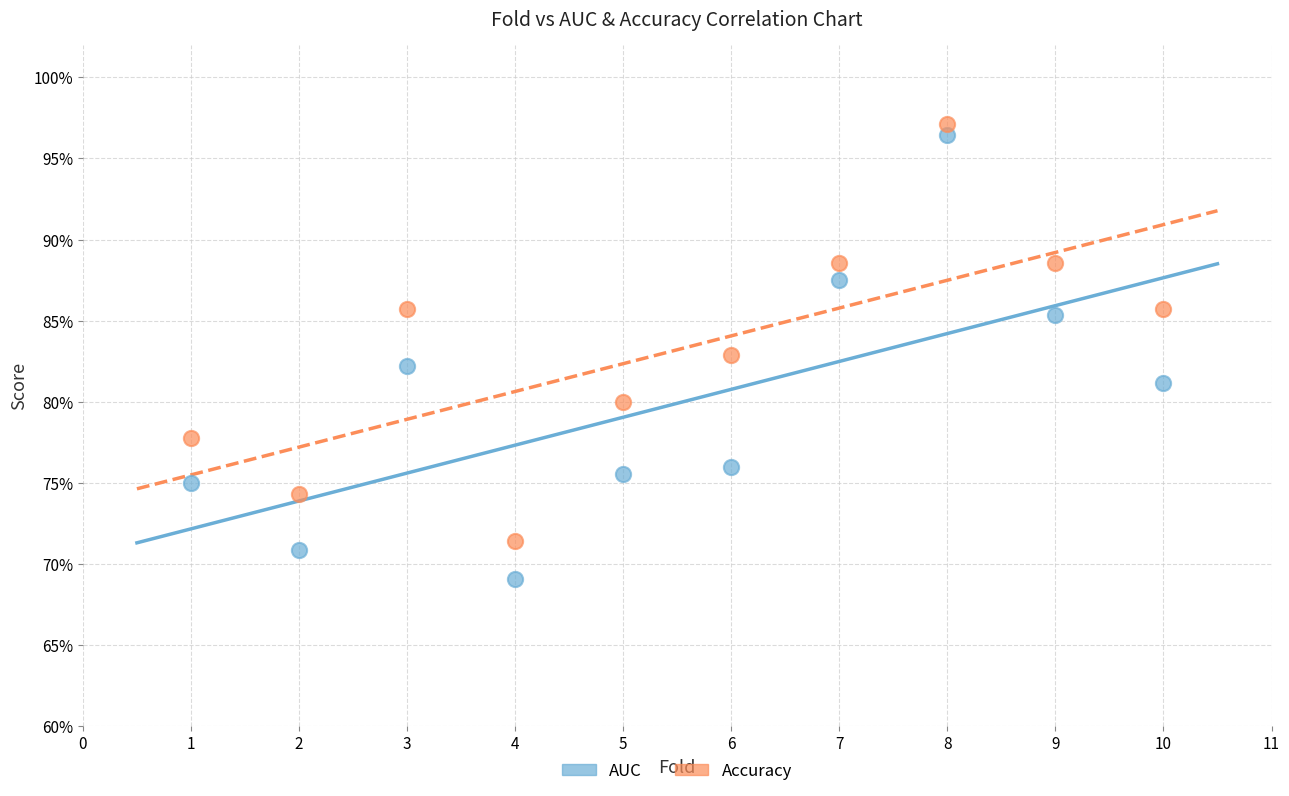

Which series has the largest Y range (max minus min)?

AUC